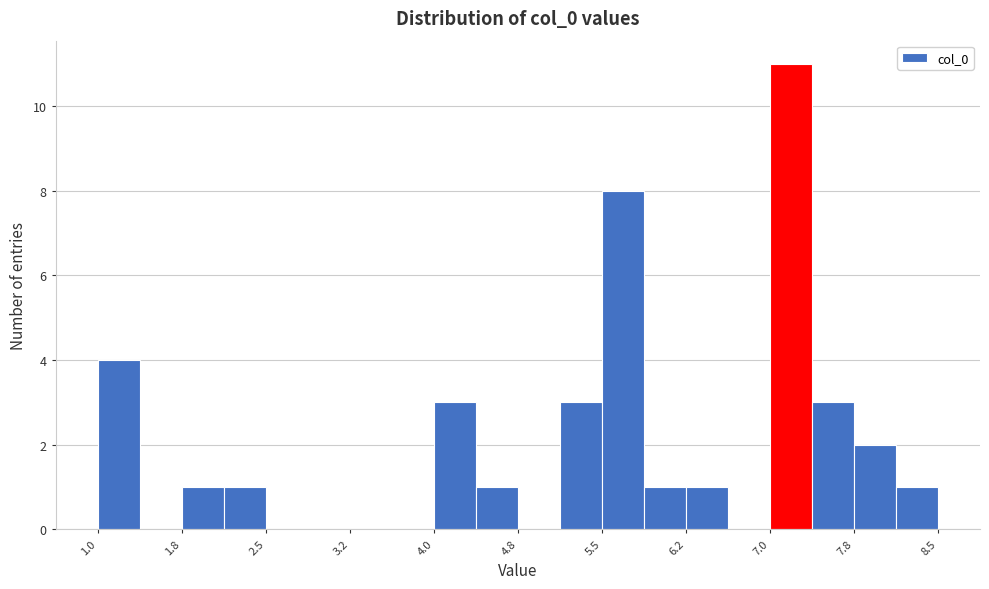

Read against the x-axis, roughly where is the centre of the tallest bar?

7.2